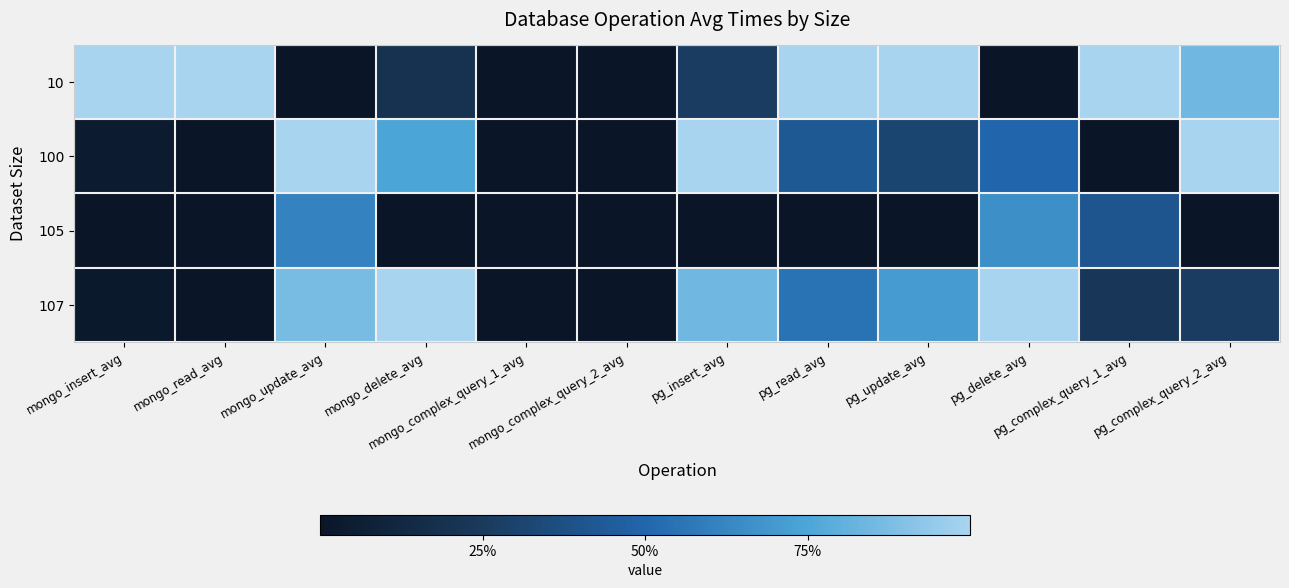

At which category is the sum across all series the highest?

mongo_update_avg